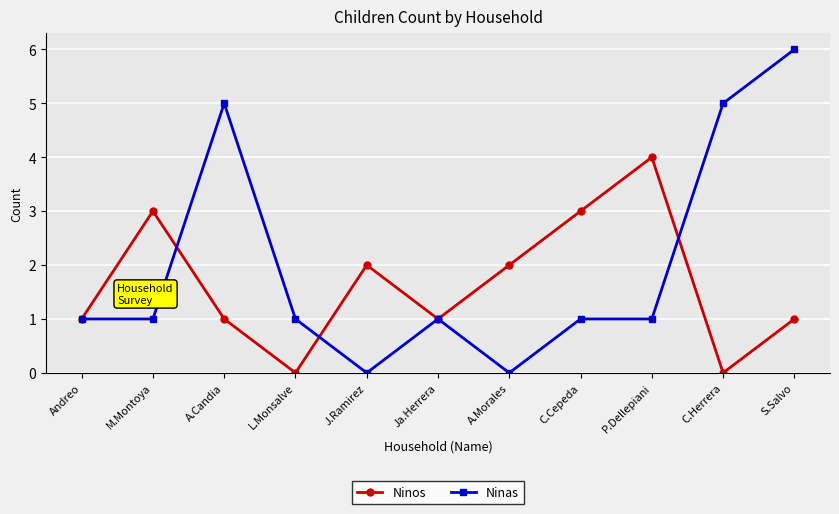

What is the maximum value for Ninos?

4